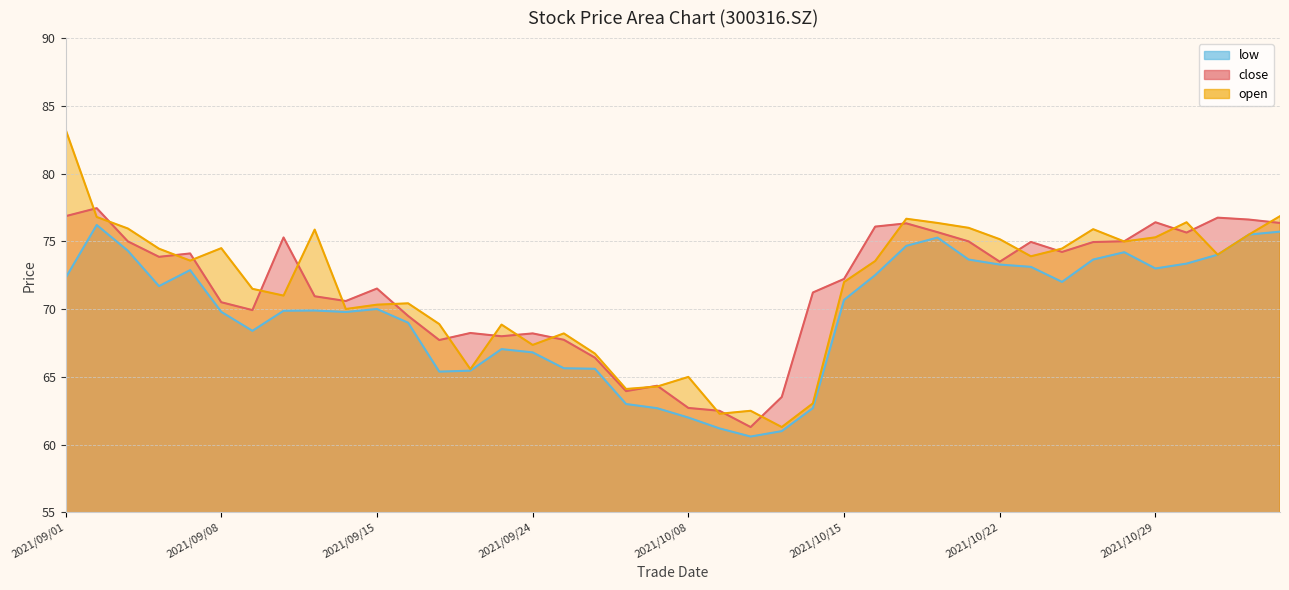

What is the sum of the open values at 2021/09/23 and 2021/10/12?

131.4